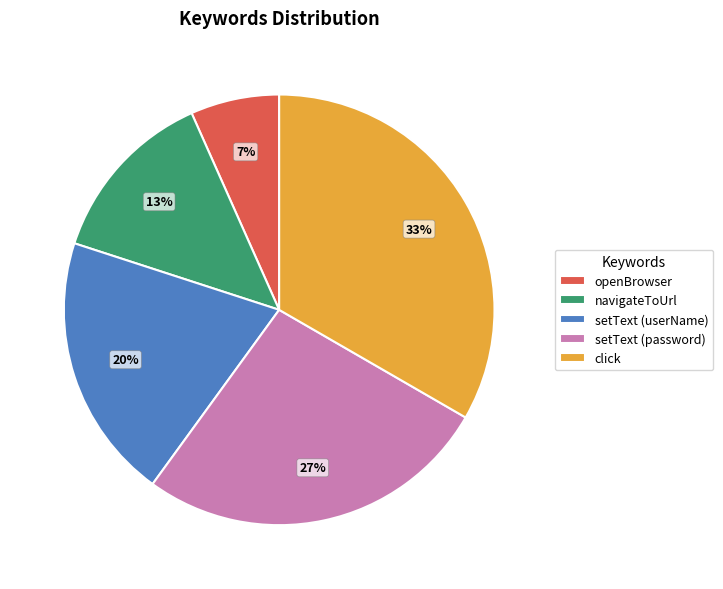

Rank the categories by value from highest to lowest.

click, setText (password), setText (userName), navigateToUrl, openBrowser